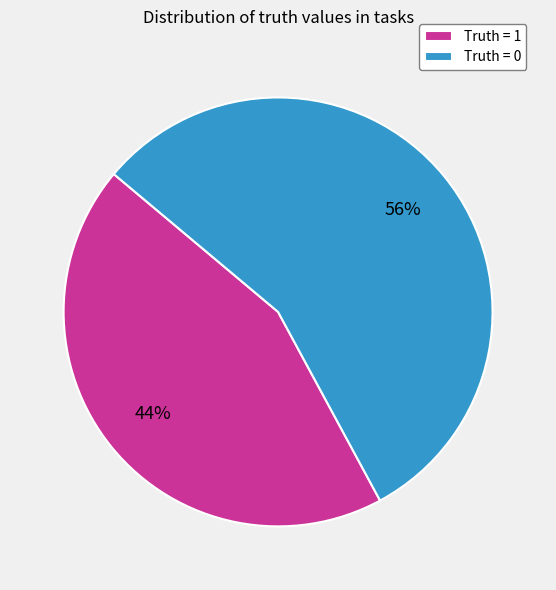

To the nearest percent, what is the combined percentage of Truth = 0 and Truth = 1?

100%